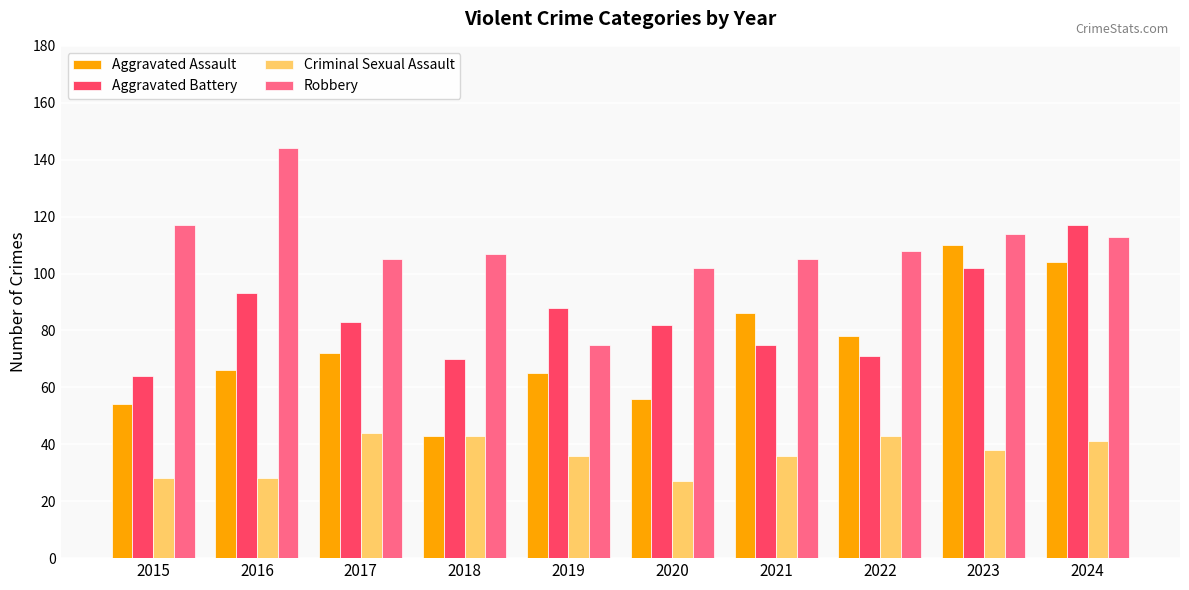

What is the total value across all series at 2016?

331